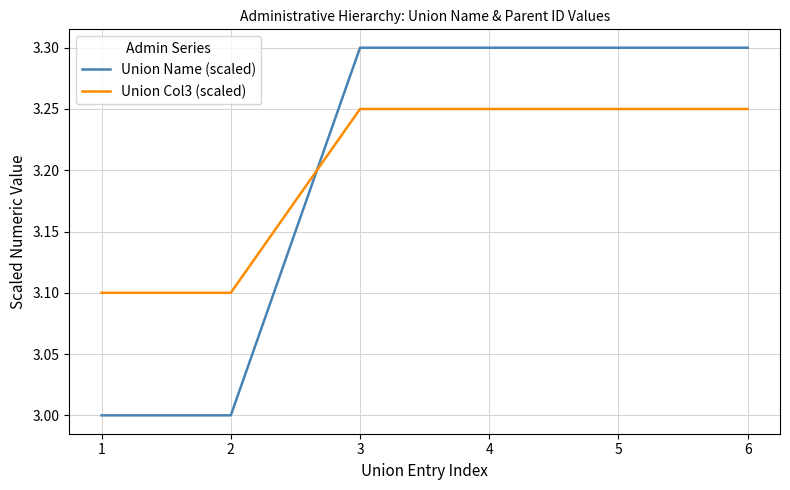

What is the difference between the second highest and second lowest values in the Union Name (scaled) series?

0.3